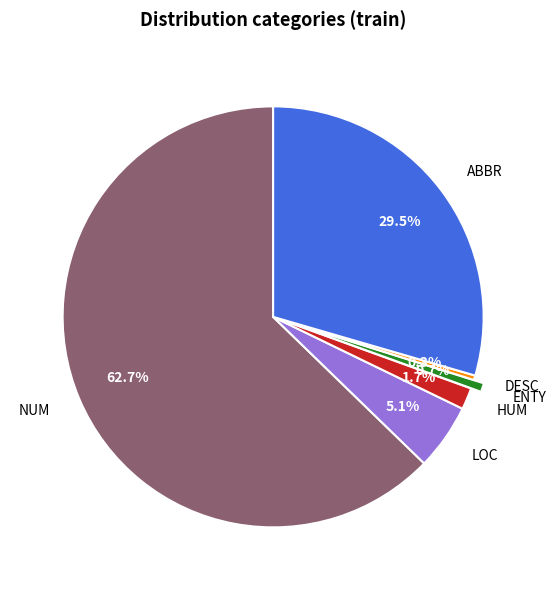

To the nearest percent, what is the difference between the largest and smallest slice percentages?

62%